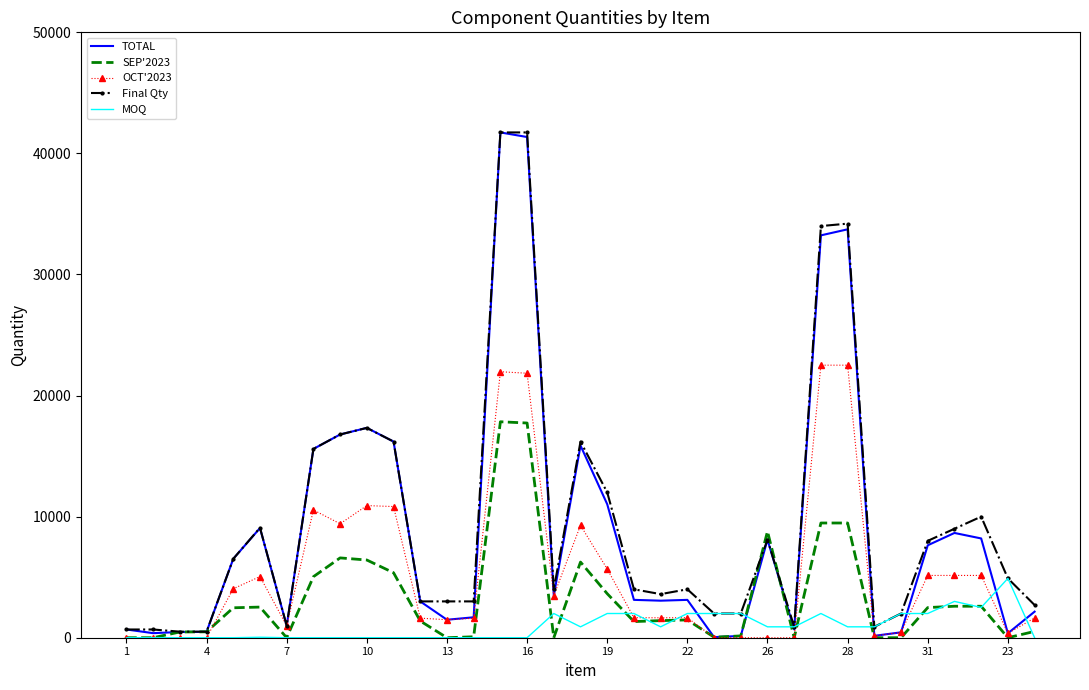

What is the maximum value for TOTAL?

41733